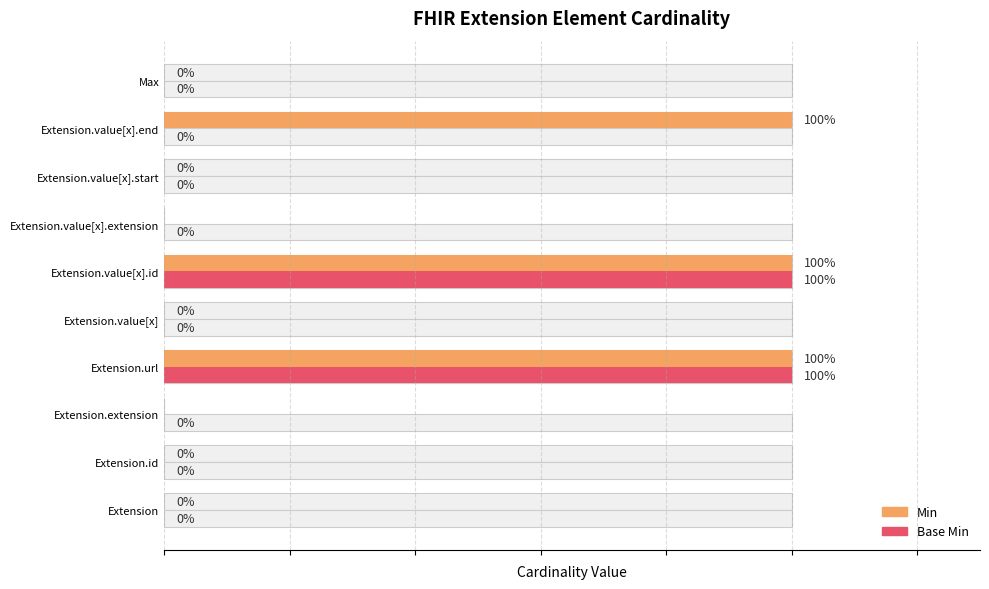

What is the value of the Min bar at the 6th from the left?

1